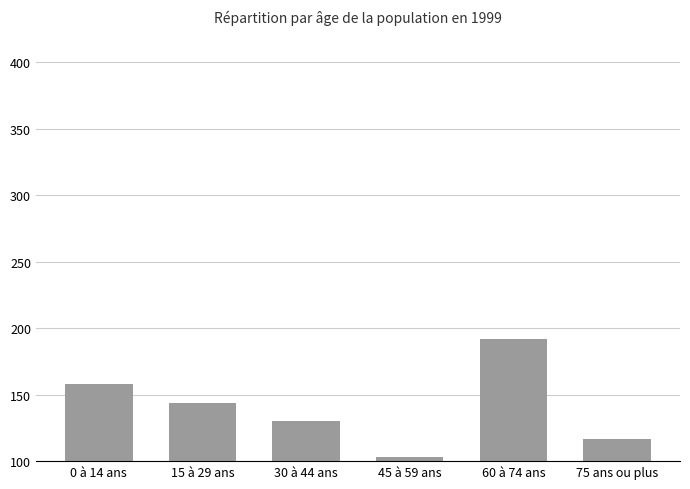

What is the average value?

141